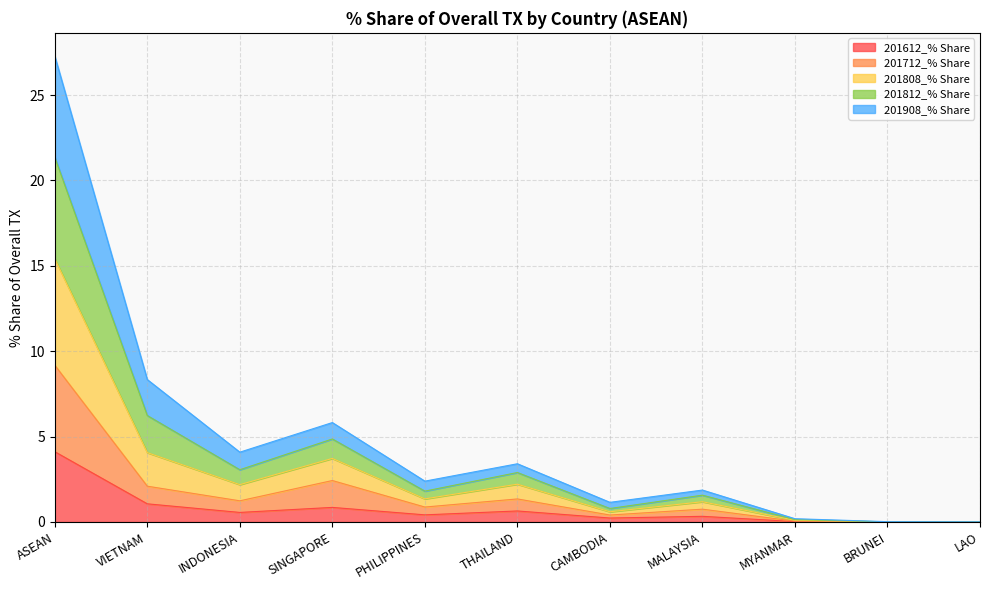

Does the chart have visible grid lines?

Yes